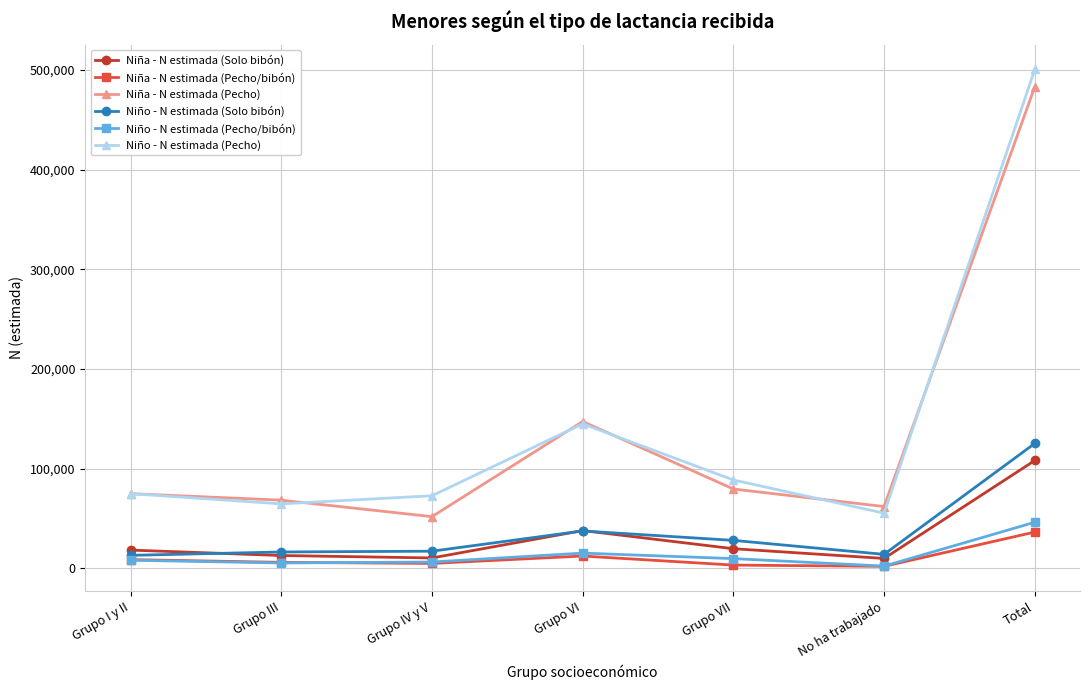

The Niña - N estimada (Solo bibón) series shows 12788 at Grupo VI. True or false?

False